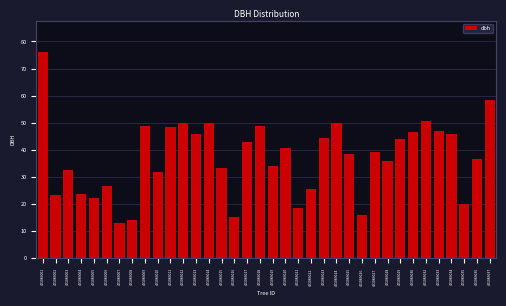

What is the difference between the maximum and minimum values?

63.0